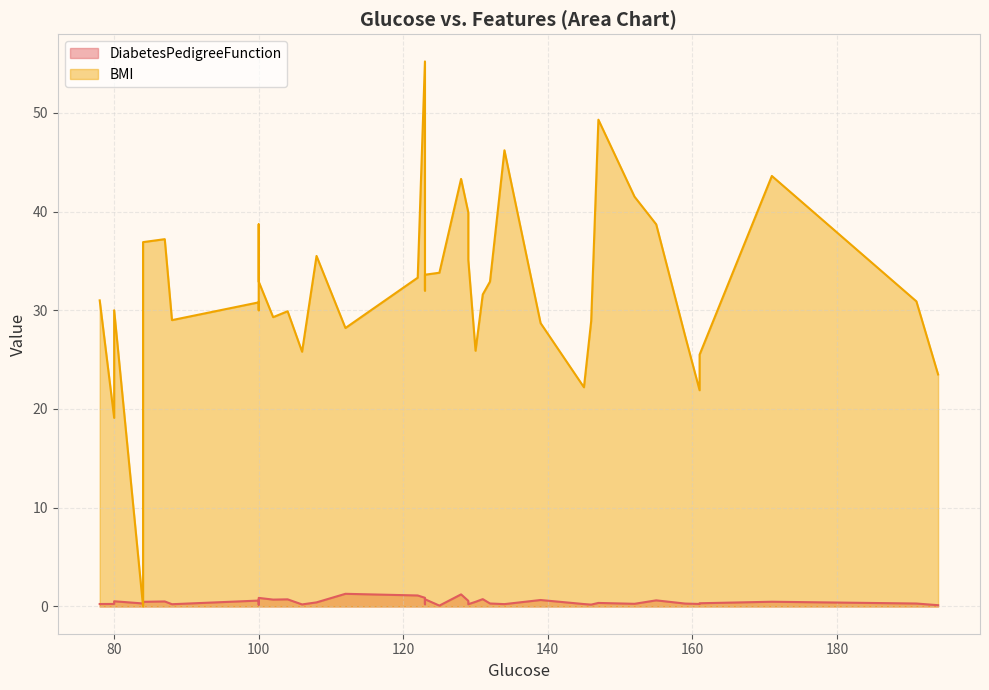

Reading left to right, extract all data points from this chart.

DiabetesPedigreeFunction: 84=0.3	112=1.3	139=0.7	161=0.3	134=0.2	130=0.5	132=0.3	161=0.3	108=0.4	80=0.3	87=0.5	171=0.5	88=0.2	146=0.2	191=0.3	122=1.1	159=0.3	100=0.9	123=0.2	123=0.9	155=0.6	102=0.7	125=0.1	100=0.5	104=0.7	131=0.7	145=0.2	152=0.3	100=0.2	147=0.4	128=1.2	100=0.6	80=0.5	84=0.5	194=0.1	123=0.7	78=0.2	106=0.2	129=0.6	129=0.2
BMI: 84=0.0	112=28.2	139=28.7	161=21.9	134=46.2	130=25.9	132=32.9	161=25.5	108=35.5	80=19.1	87=37.2	171=43.6	88=29.0	146=28.9	191=30.9	122=33.3	159=27.4	100=32.9	123=32.0	123=55.2	155=38.7	102=29.3	125=33.8	100=30.0	104=29.9	131=31.6	145=22.2	152=41.5	100=38.7	147=49.3	128=43.3	100=30.8	80=30.0	84=36.9	194=23.5	123=33.6	78=31.0	106=25.8	129=39.9	129=35.1